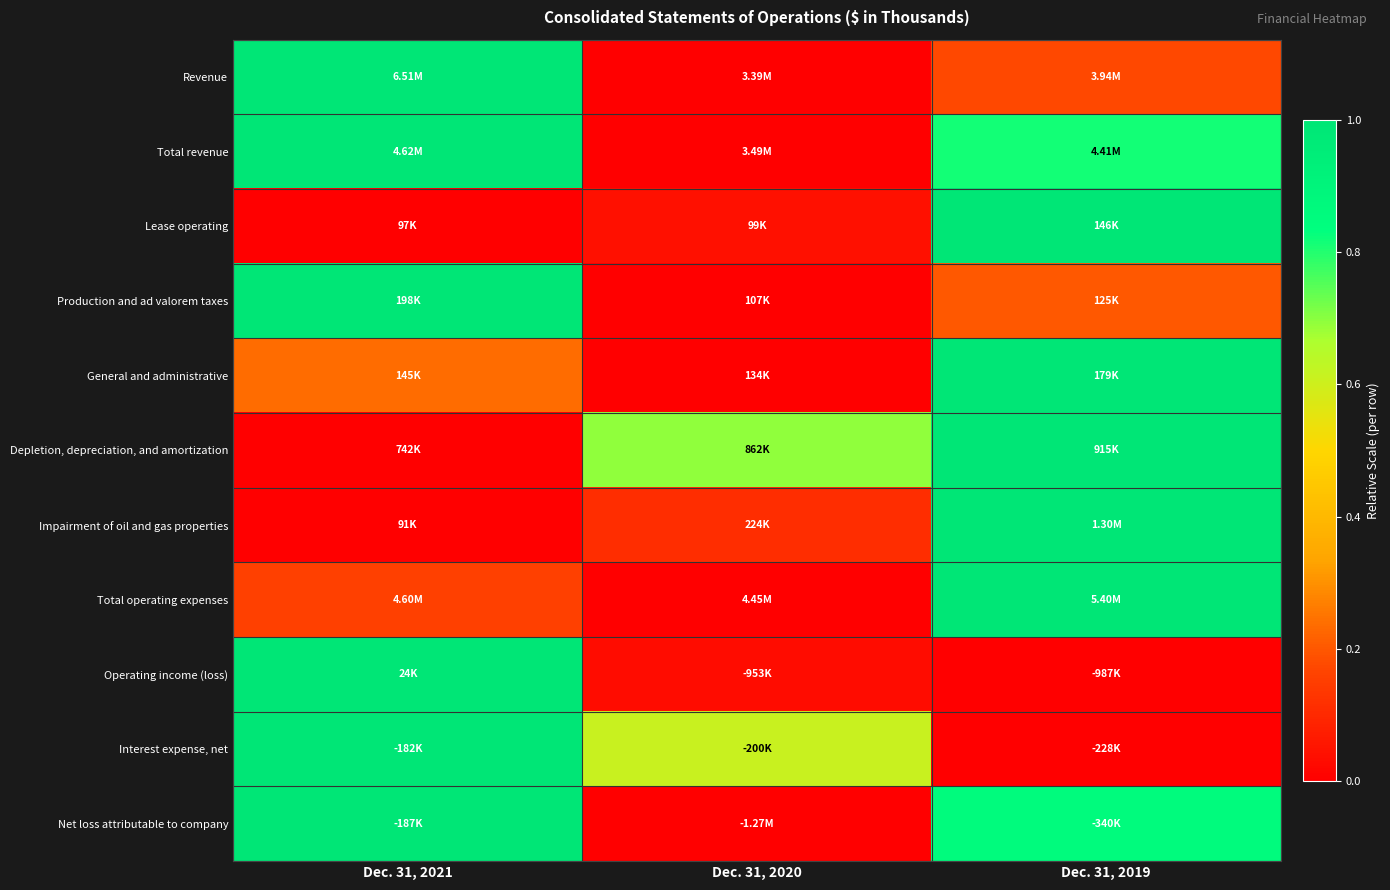

Reading left to right, what are all the values shown in this chart?

Revenue: Dec. 31, 2021=1.0	Dec. 31, 2020=0.0	Dec. 31, 2019=0.2
Total revenue: Dec. 31, 2021=1.0	Dec. 31, 2020=0.0	Dec. 31, 2019=0.8
Lease operating: Dec. 31, 2021=0.0	Dec. 31, 2020=0.0	Dec. 31, 2019=1.0
Production and ad valorem taxes: Dec. 31, 2021=1.0	Dec. 31, 2020=0.0	Dec. 31, 2019=0.2
General and administrative: Dec. 31, 2021=0.2	Dec. 31, 2020=0.0	Dec. 31, 2019=1.0
Depletion, depreciation, and amortization: Dec. 31, 2021=0.0	Dec. 31, 2020=0.7	Dec. 31, 2019=1.0
Impairment of oil and gas properties: Dec. 31, 2021=0.0	Dec. 31, 2020=0.1	Dec. 31, 2019=1.0
Total operating expenses: Dec. 31, 2021=0.2	Dec. 31, 2020=0.0	Dec. 31, 2019=1.0
Operating income (loss): Dec. 31, 2021=1.0	Dec. 31, 2020=0.0	Dec. 31, 2019=0.0
Interest expense, net: Dec. 31, 2021=1.0	Dec. 31, 2020=0.6	Dec. 31, 2019=0.0
Net loss attributable to company: Dec. 31, 2021=1.0	Dec. 31, 2020=0.0	Dec. 31, 2019=0.9